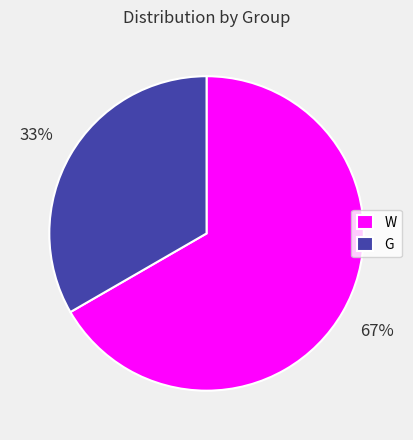

Is the sum of W and G greater than half?

Yes